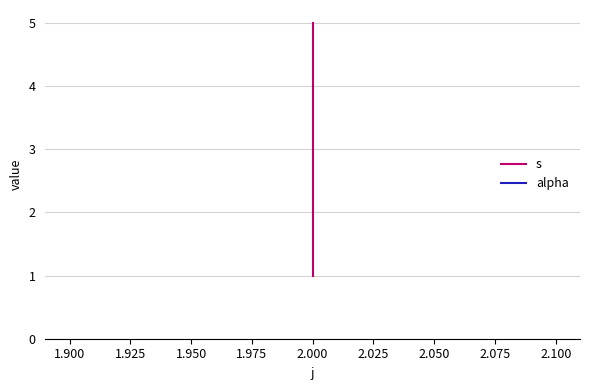

What is the highest value of the alpha series?

1